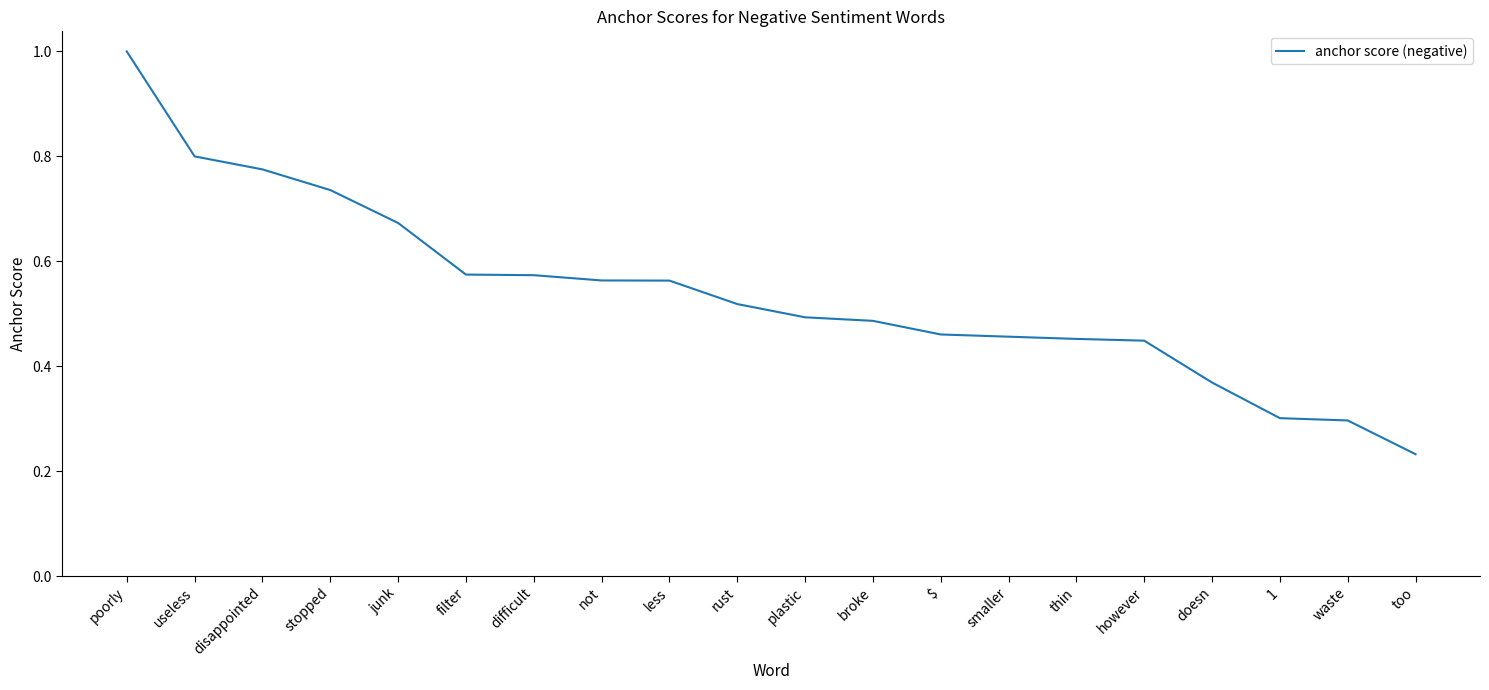

At which category does the chart reach its minimum across all series?

too